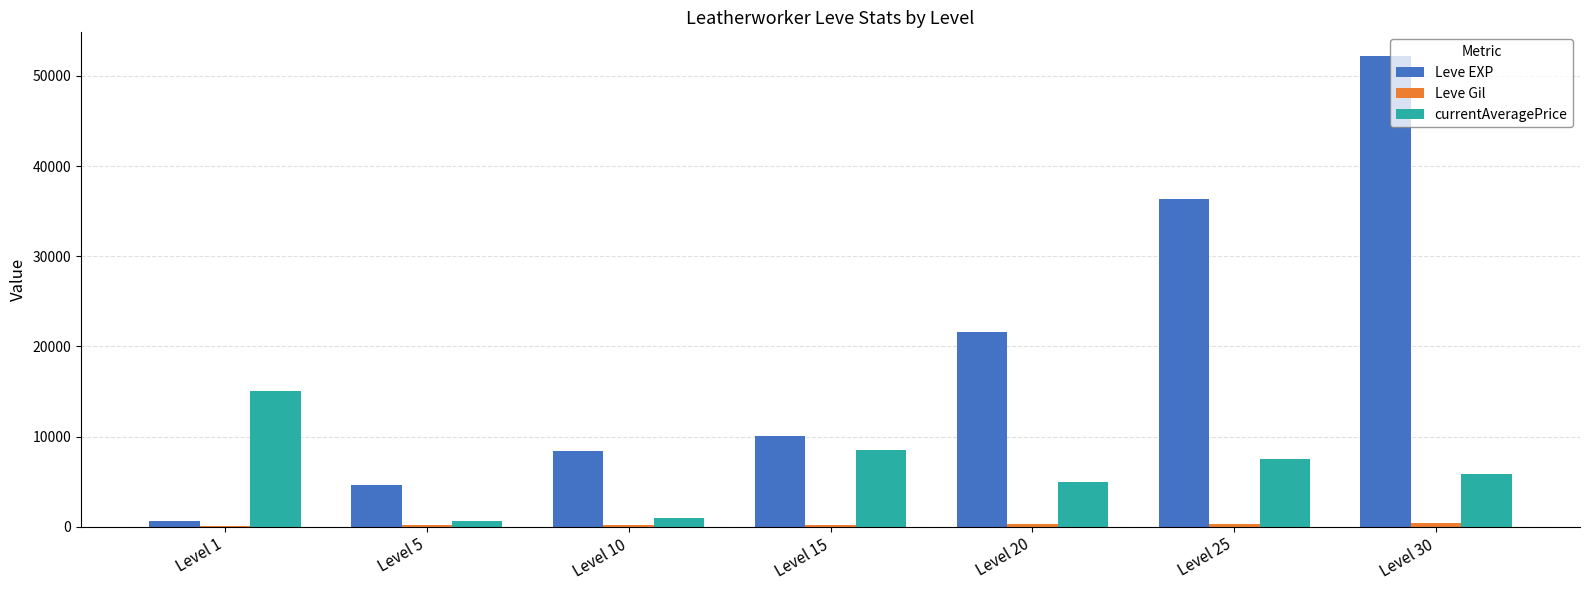

Where is Leve EXP nearest to the value 26425?

Level 20